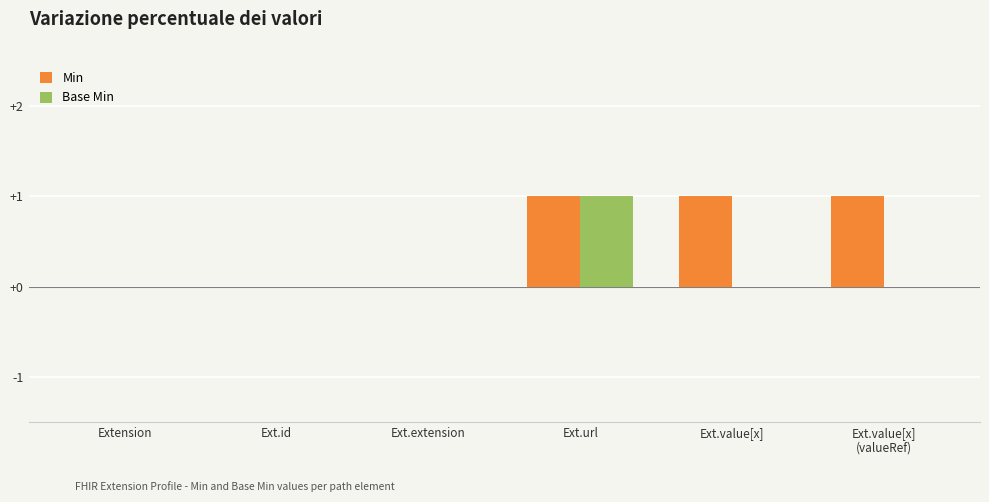

Are the bars horizontal?

No